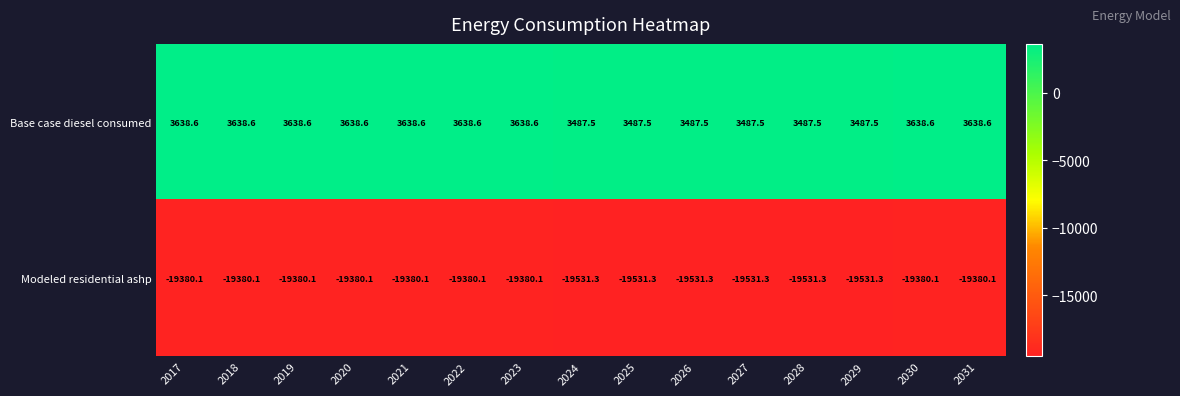

Between 2017 and 2028, which series saw the biggest shift?

Modeled residential ashp